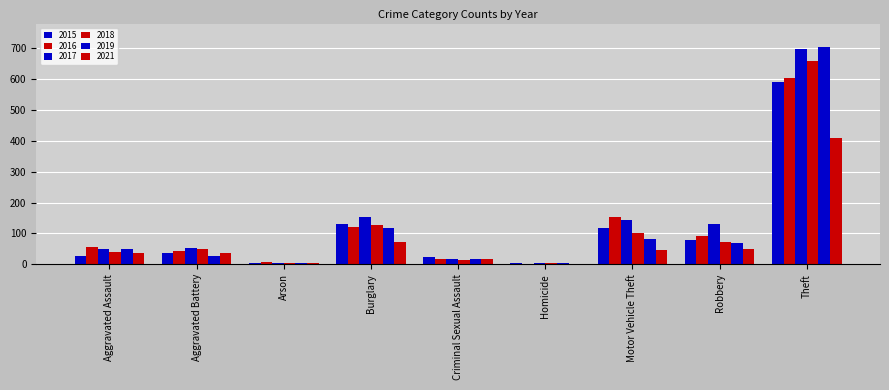

Reading right to left, extract all data points from this chart.

2015: Theft=591	Robbery=78	Motor Vehicle Theft=119	Homicide=3	Criminal Sexual Assault=22	Burglary=130	Arson=4	Aggravated Battery=35	Aggravated Assault=28
2016: Theft=604	Robbery=91	Motor Vehicle Theft=154	Homicide=2	Criminal Sexual Assault=18	Burglary=121	Arson=6	Aggravated Battery=42	Aggravated Assault=55
2017: Theft=697	Robbery=130	Motor Vehicle Theft=145	Homicide=3	Criminal Sexual Assault=18	Burglary=153	Arson=5	Aggravated Battery=53	Aggravated Assault=51
2018: Theft=659	Robbery=73	Motor Vehicle Theft=101	Homicide=3	Criminal Sexual Assault=13	Burglary=128	Arson=4	Aggravated Battery=51	Aggravated Assault=39
2019: Theft=703	Robbery=70	Motor Vehicle Theft=83	Homicide=3	Criminal Sexual Assault=17	Burglary=116	Arson=4	Aggravated Battery=28	Aggravated Assault=48
2021: Theft=408	Robbery=48	Motor Vehicle Theft=46	Homicide=2	Criminal Sexual Assault=18	Burglary=71	Arson=4	Aggravated Battery=37	Aggravated Assault=35